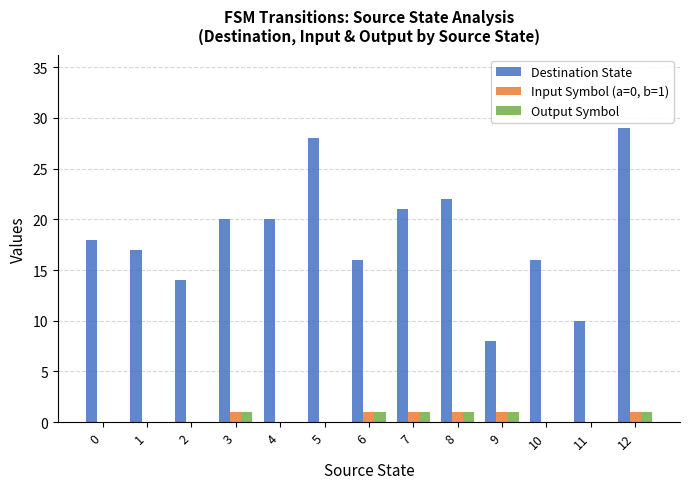

Is it true that Destination State equals 30 at 1?

False